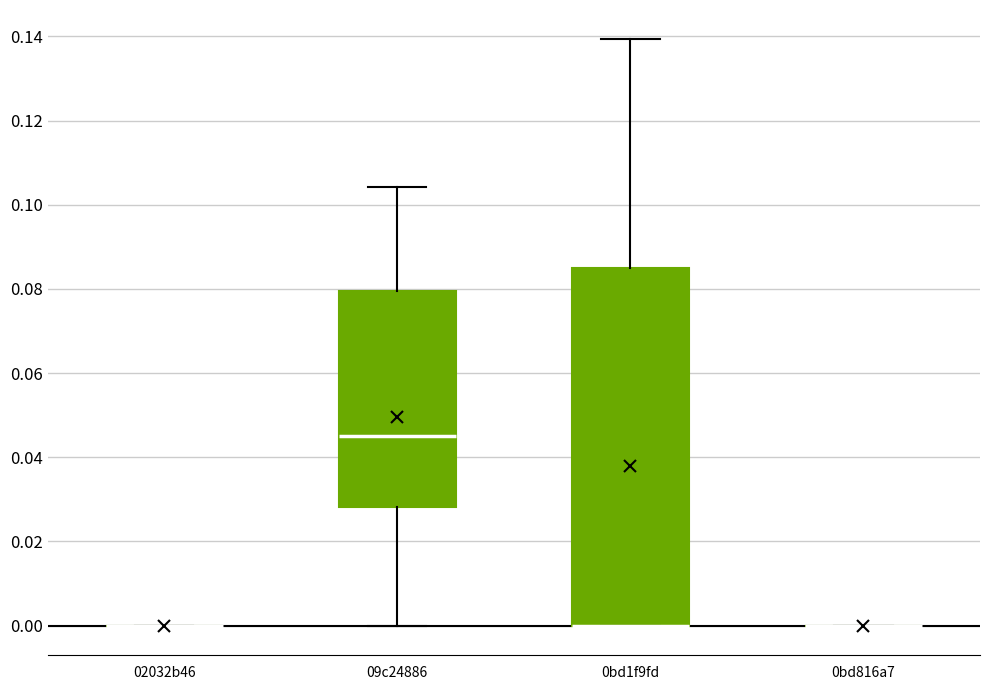

Which box is the tallest, from its lower edge to its upper edge?

0bd1f9fd